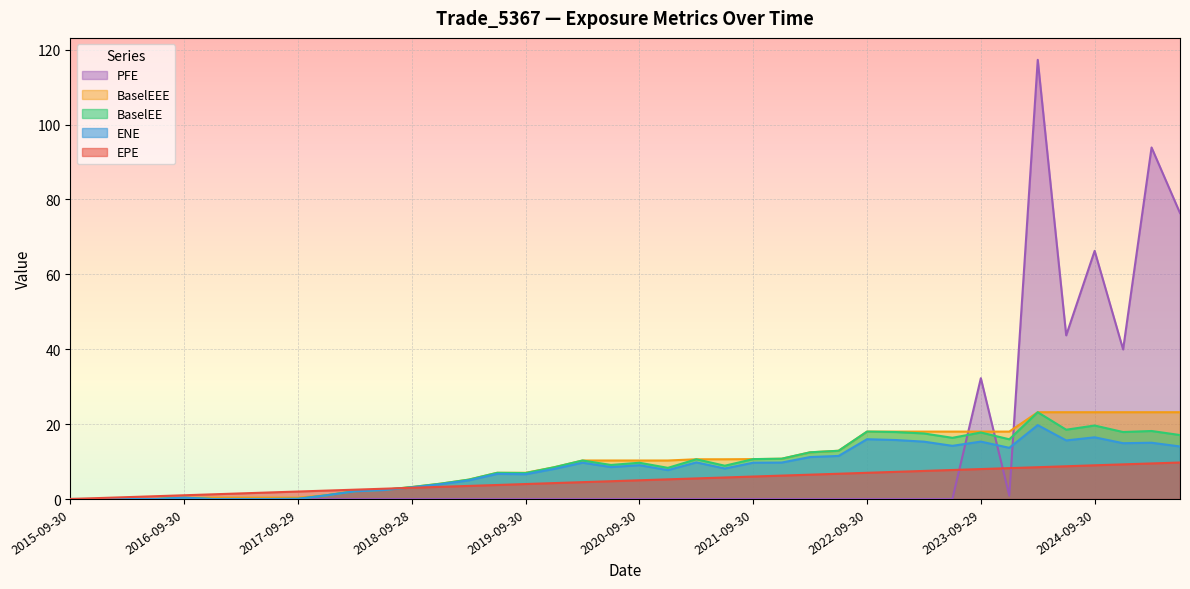

Which series has the largest range (max minus min)?

PFE